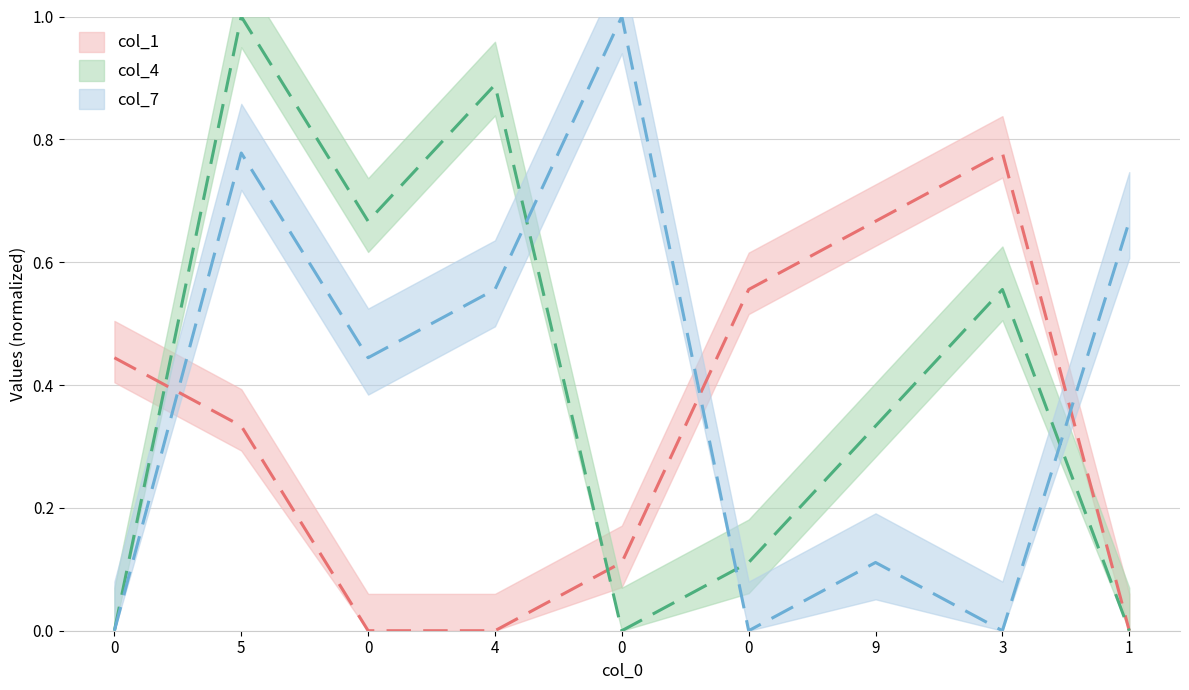

How many values in col_7 are above zero?

6